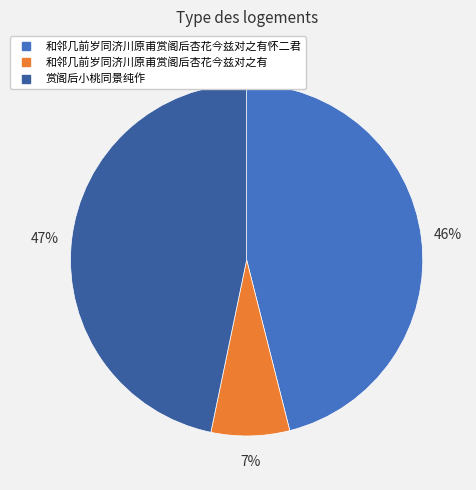

To the nearest percent, what is the difference between the largest and smallest slice percentages?

40%